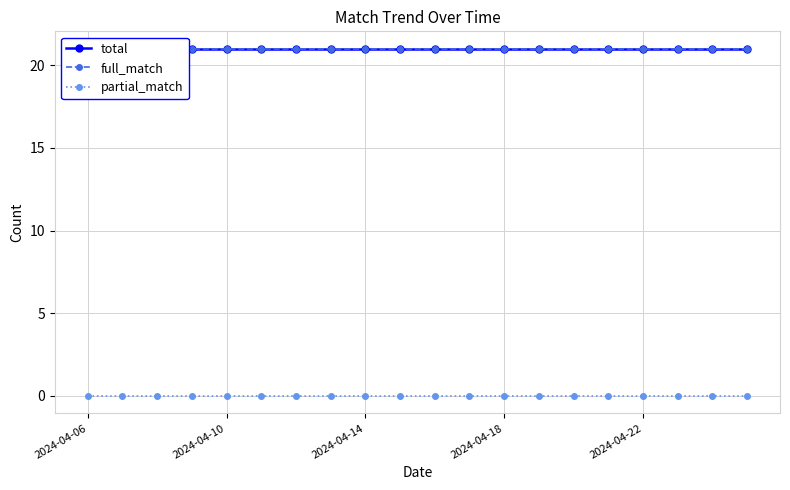

Which series has the largest range (max minus min)?

total